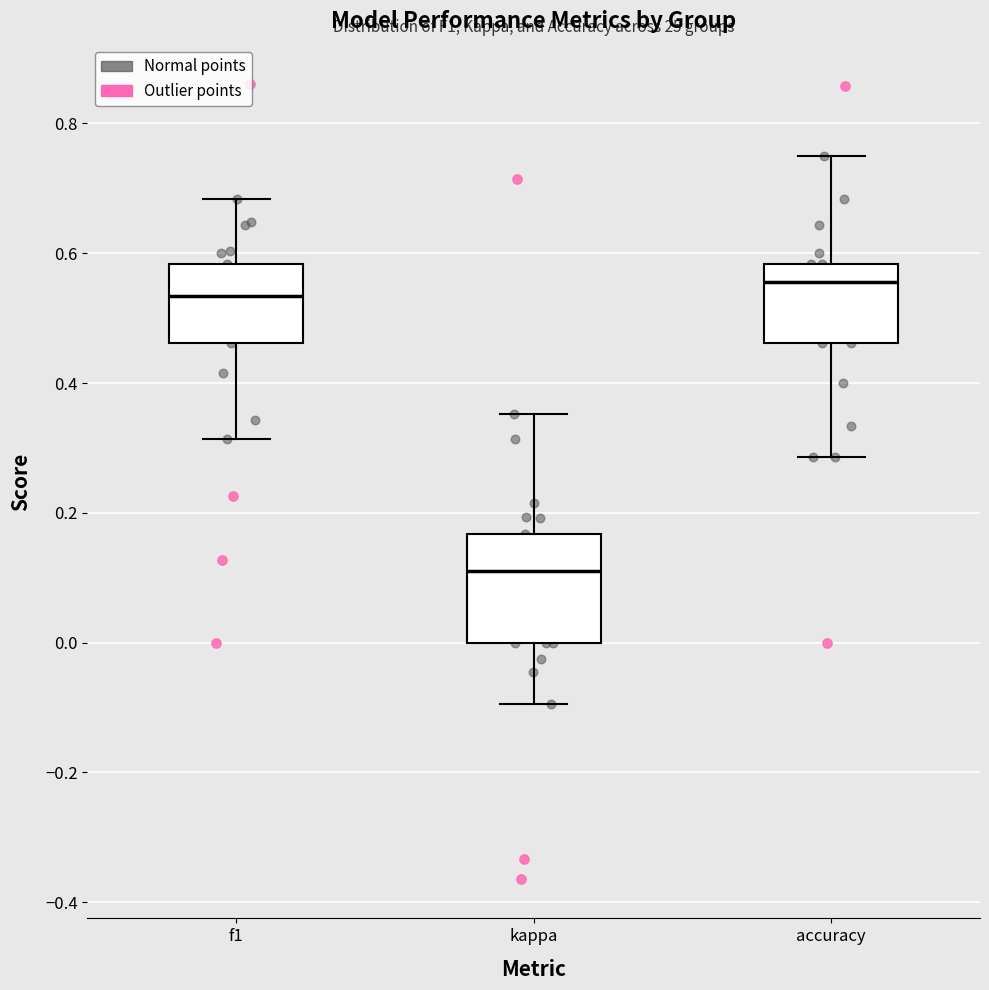

Where is the upper edge of the box for accuracy on the y-axis? The values are not printed on the chart, so give them approximately, as read against the axis.

0.58